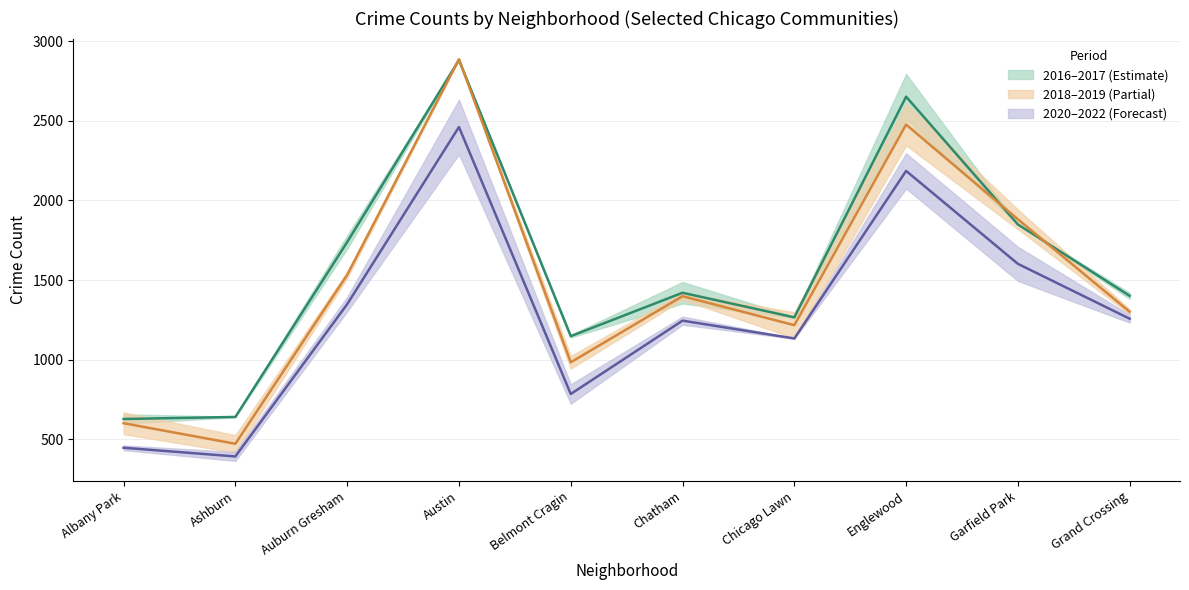

Where do 2017 and 2018 first cross each other?

Auburn Gresham and Austin